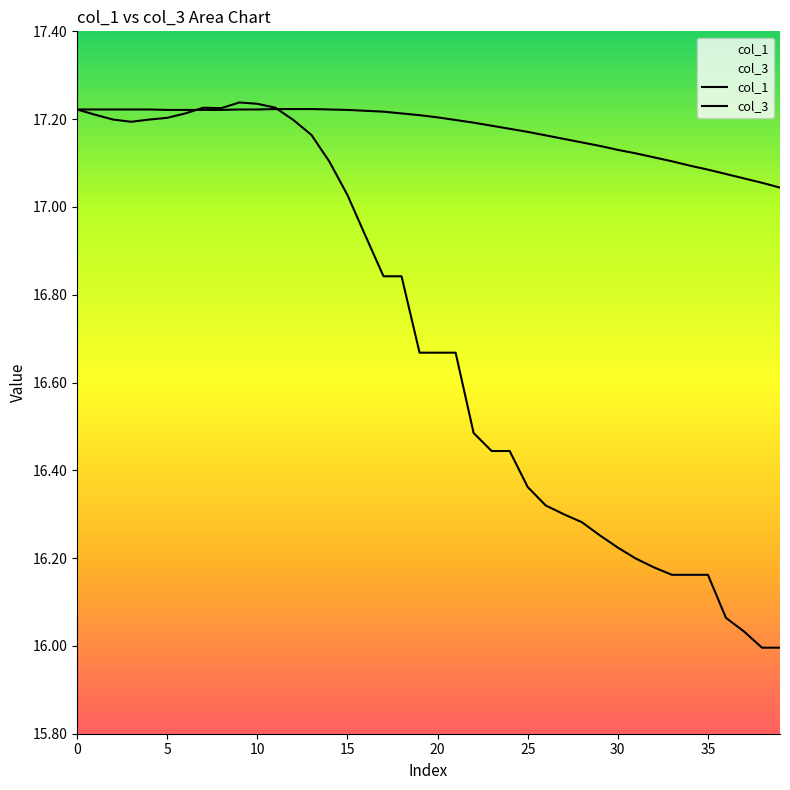

Where is col_3 nearest to the value 16?

38